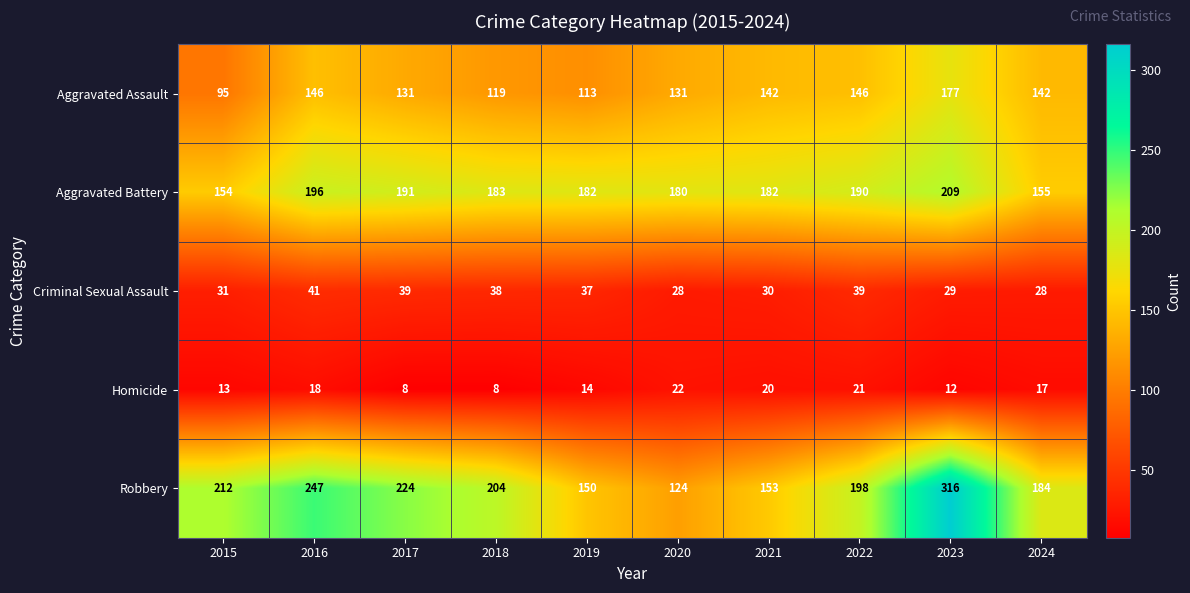

What is the spread (max minus min) of values at 2024?

167